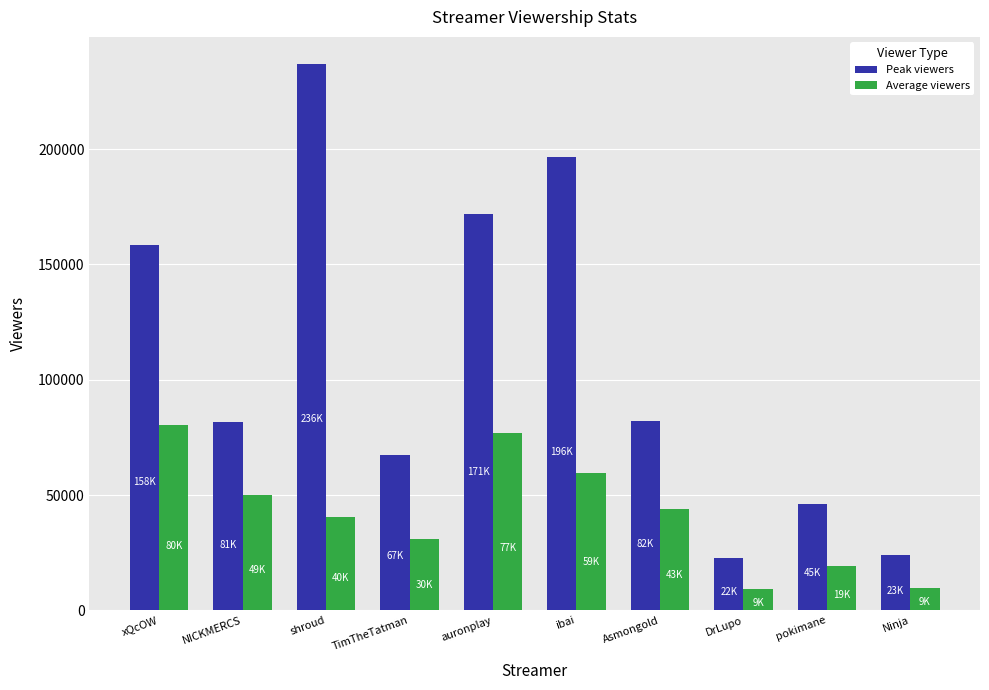

Which series has the largest total across all categories?

Peak viewers